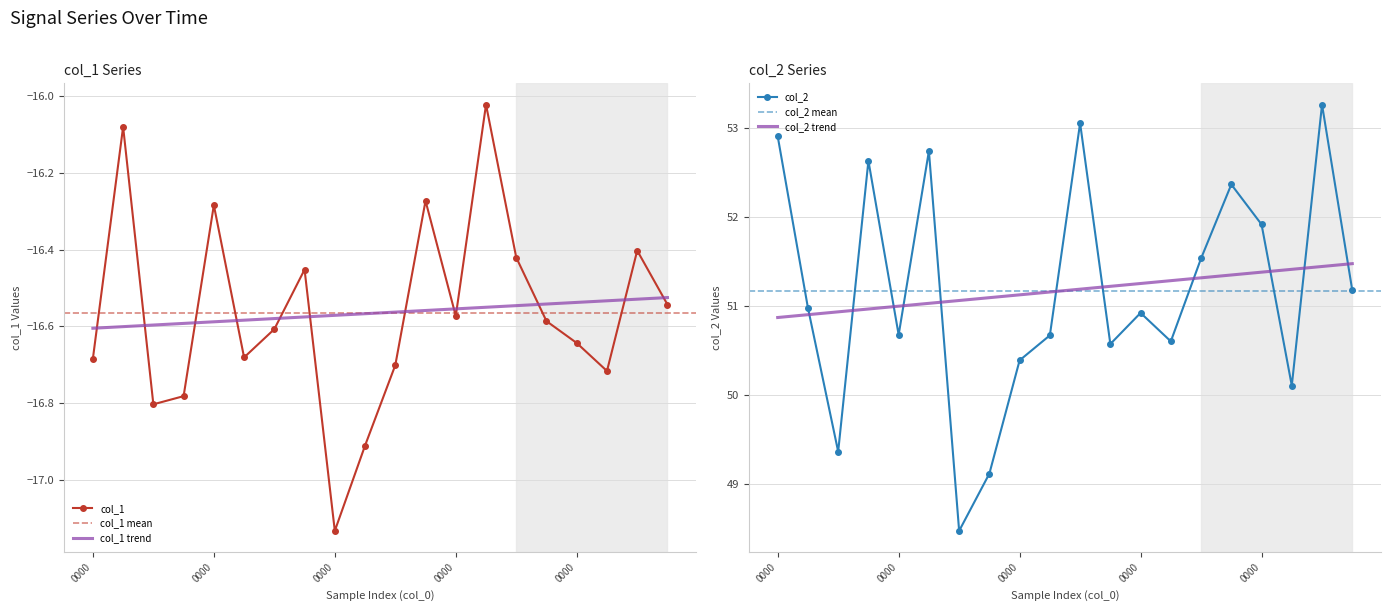

In col_1, how many points are higher than both neighbors (excluding endpoints)?

6